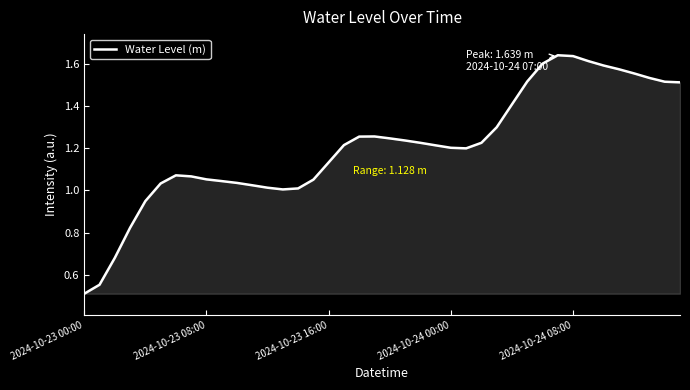

What is the smallest value displayed?

0.5